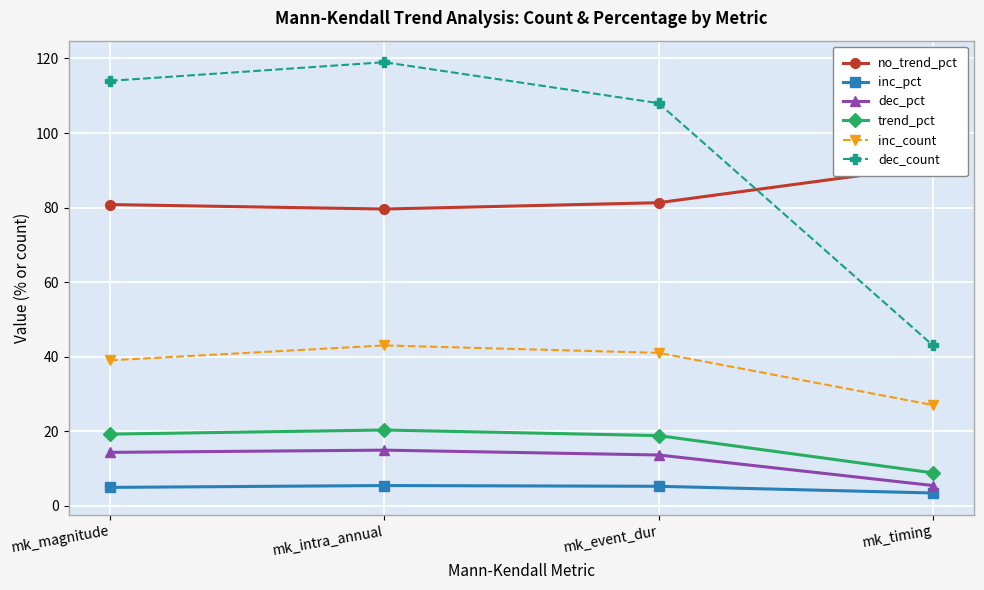

What is the minimum value for dec_count?

43.0